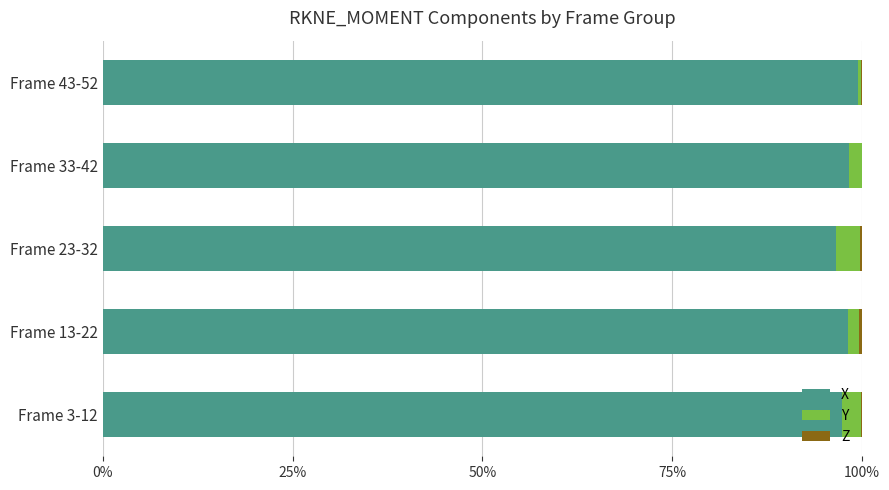

True or false: X has a value of 97.4 at Frame 3-12.

True